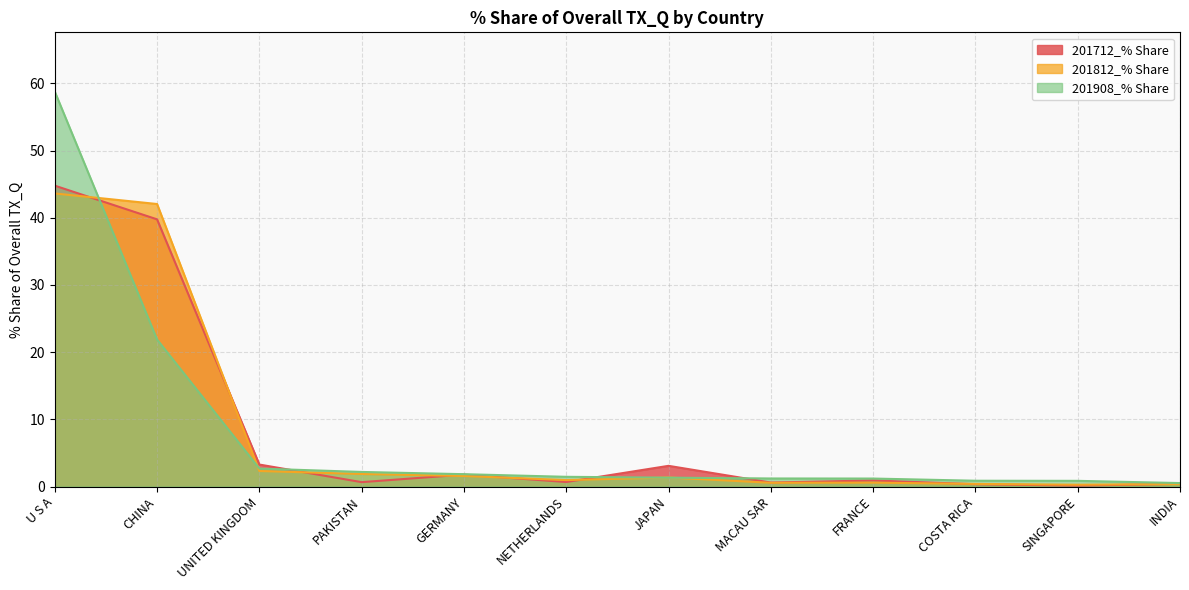

Which series has the widest spread of values?

201908_% Share